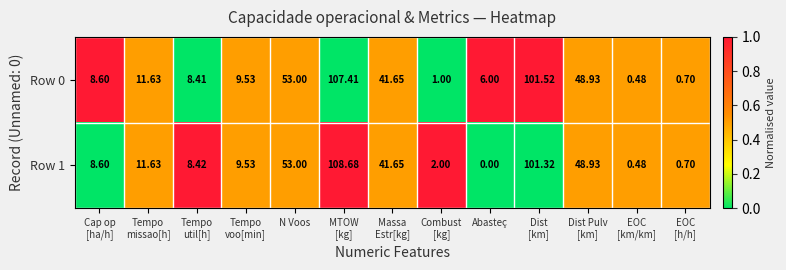

At which category does the chart reach its minimum across all series?

Abasteç